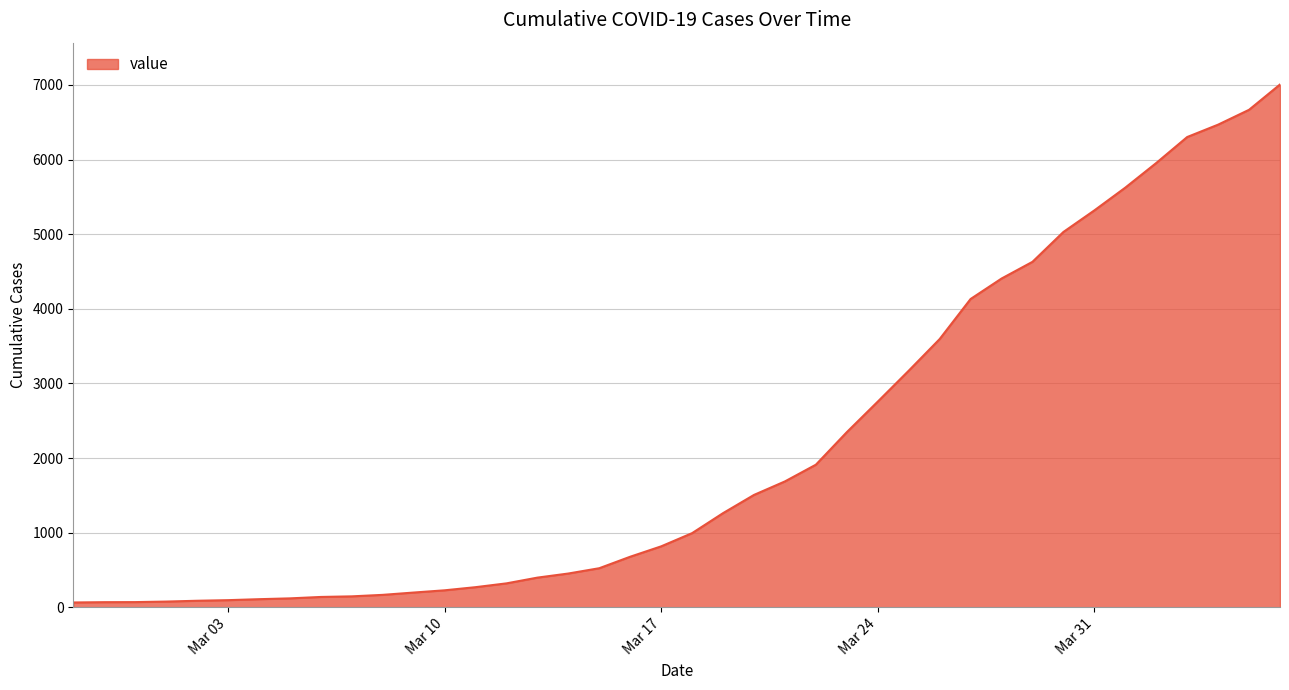

What is the greatest value displayed?

7005